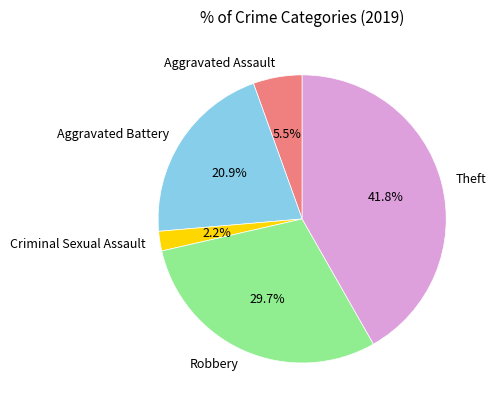

Rank the categories by value from lowest to highest.

Criminal Sexual Assault, Aggravated Assault, Aggravated Battery, Robbery, Theft